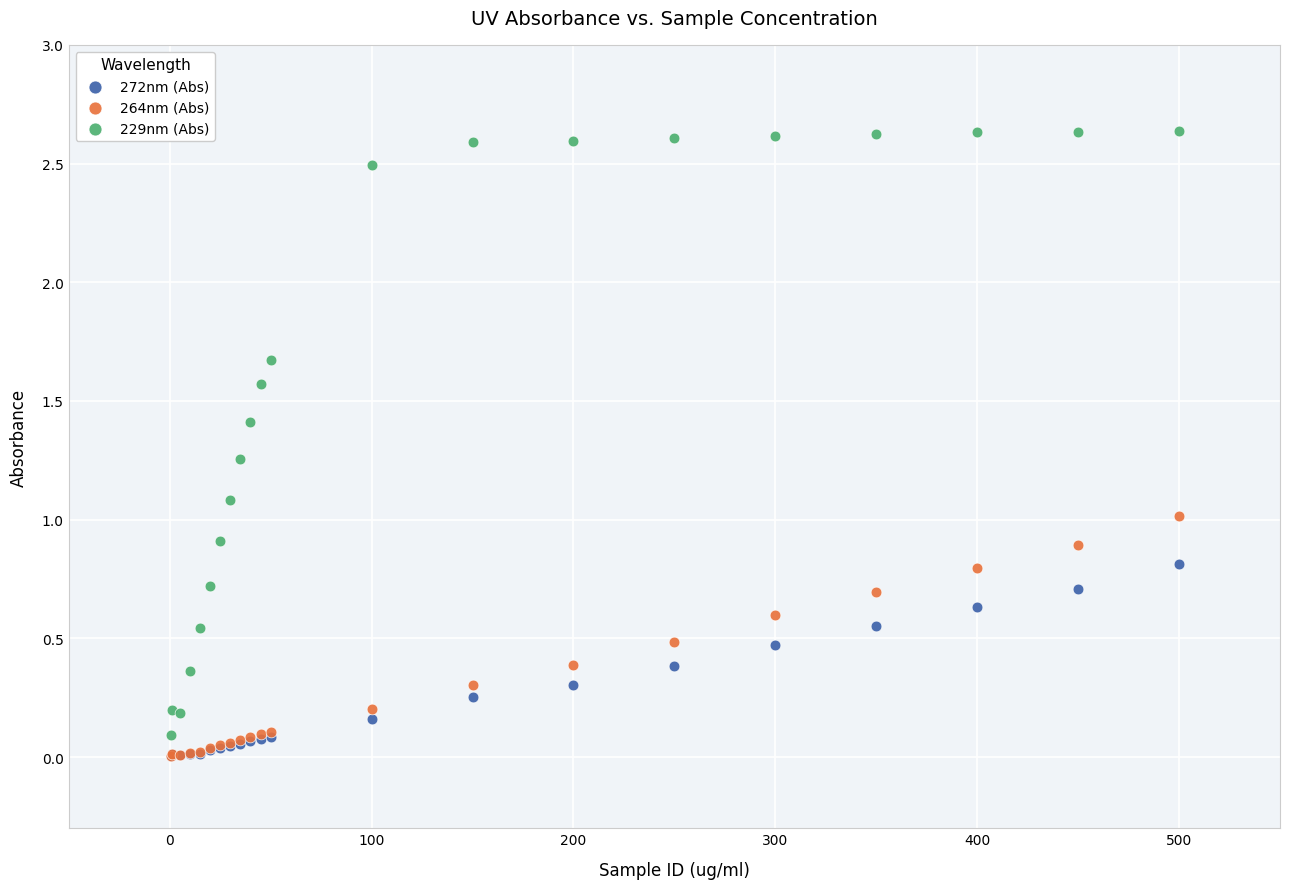

What are all the series names shown in the legend?

272nm (Abs), 264nm (Abs), 229nm (Abs)